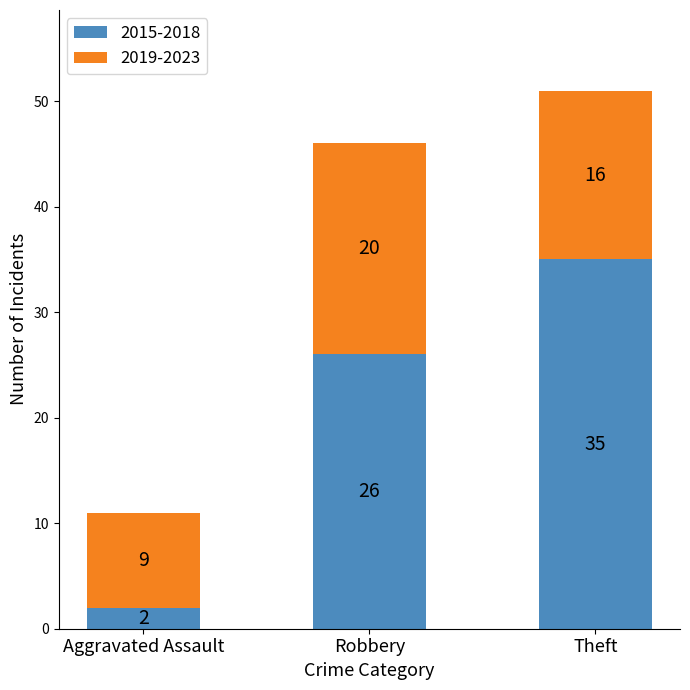

The 2015-2018 series shows 26 at Robbery. True or false?

True